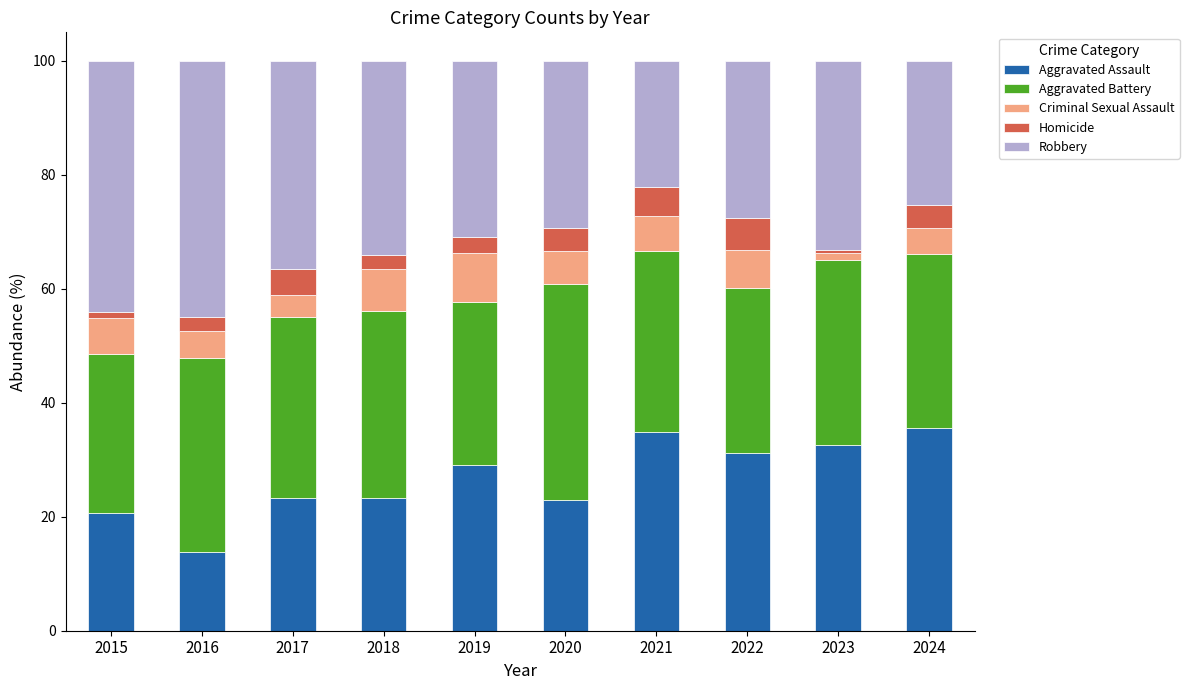

What is the average value of the Aggravated Assault series?

26.7